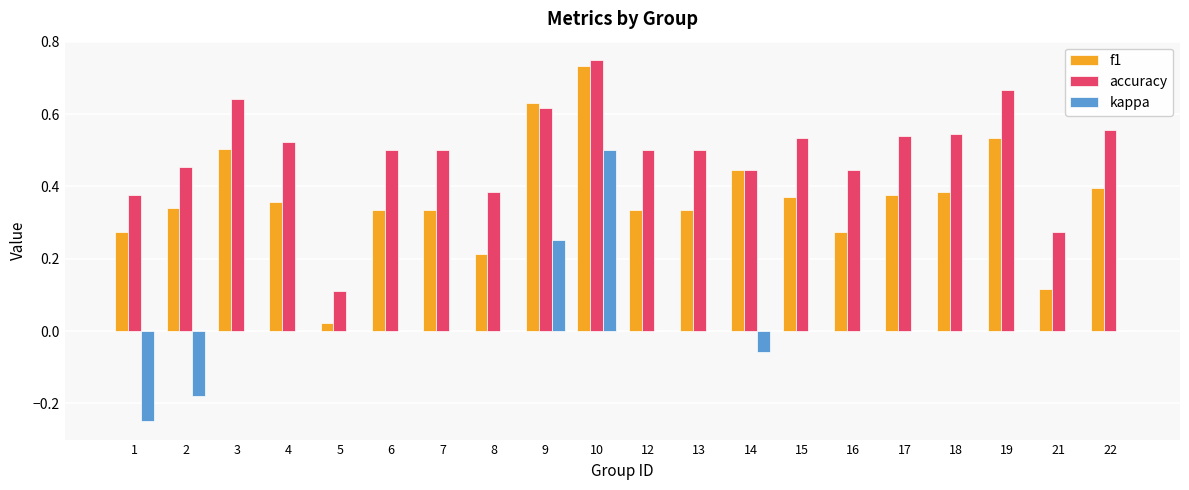

What is the total value across all series at 19?

1.2